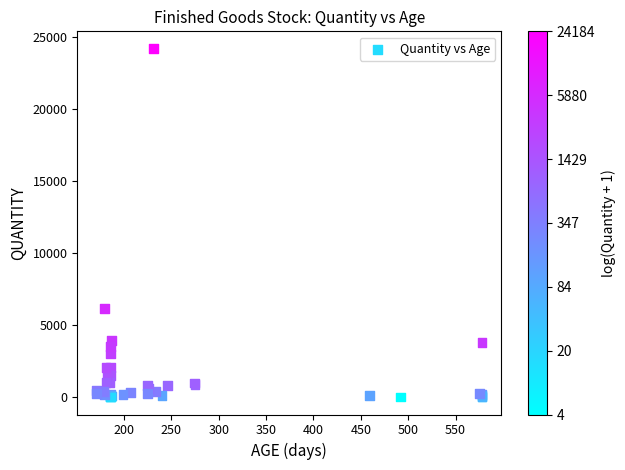

What Y value in the scatter plot is closest to 12094?

6165